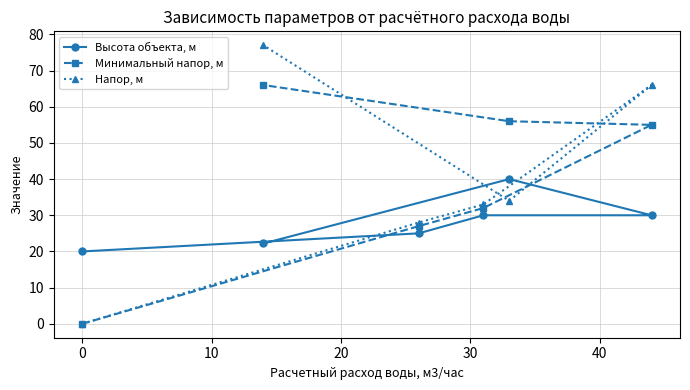

Which series has the widest spread of values?

Напор, м